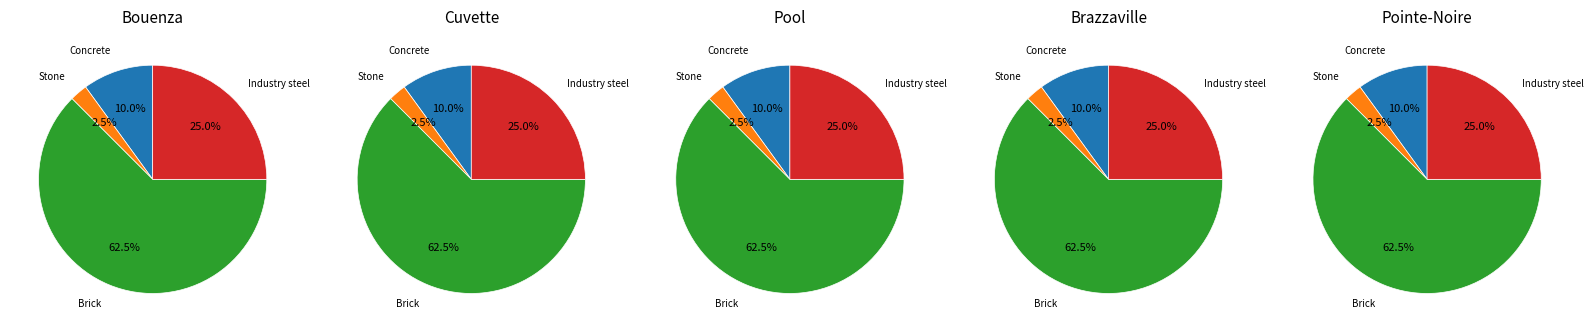

What portion of the pie excludes 0?

75.0%